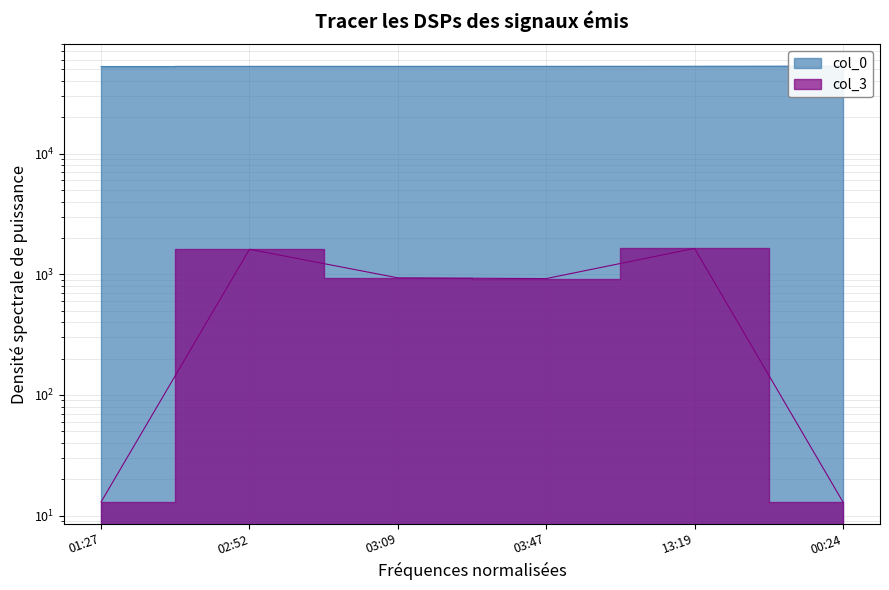

True or false: col_0 has a value of 52913 at 00:24.

True